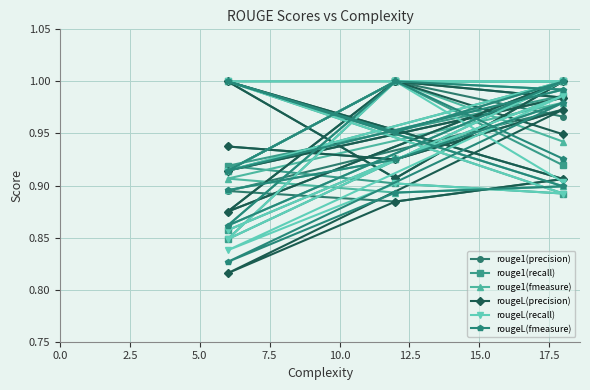

Count the rouge1(precision) values in the range 0 to 1.

15